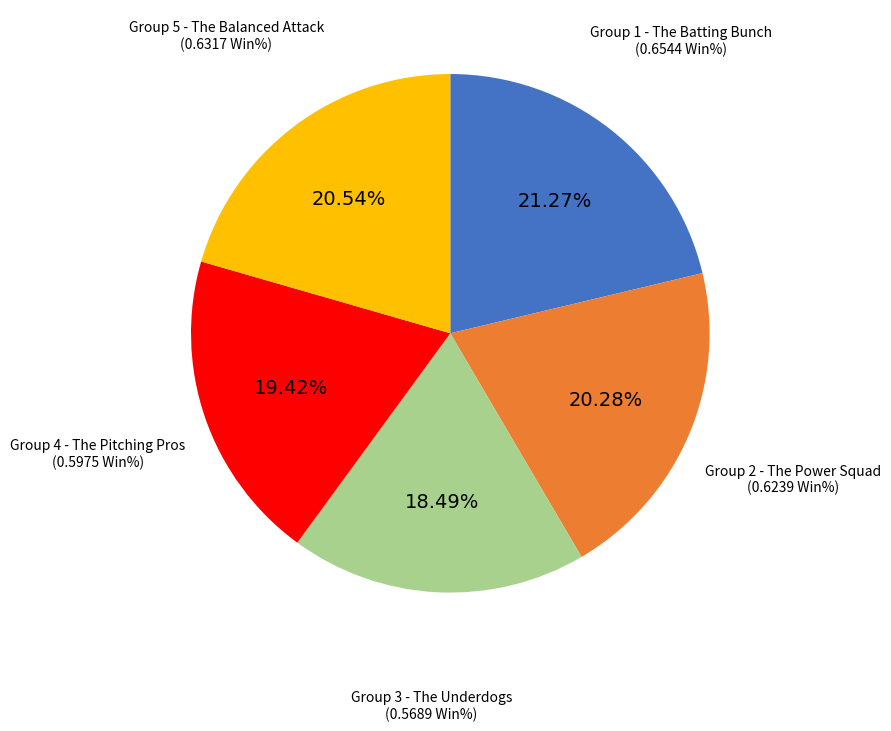

Is there any slice that represents more than half of the pie?

No